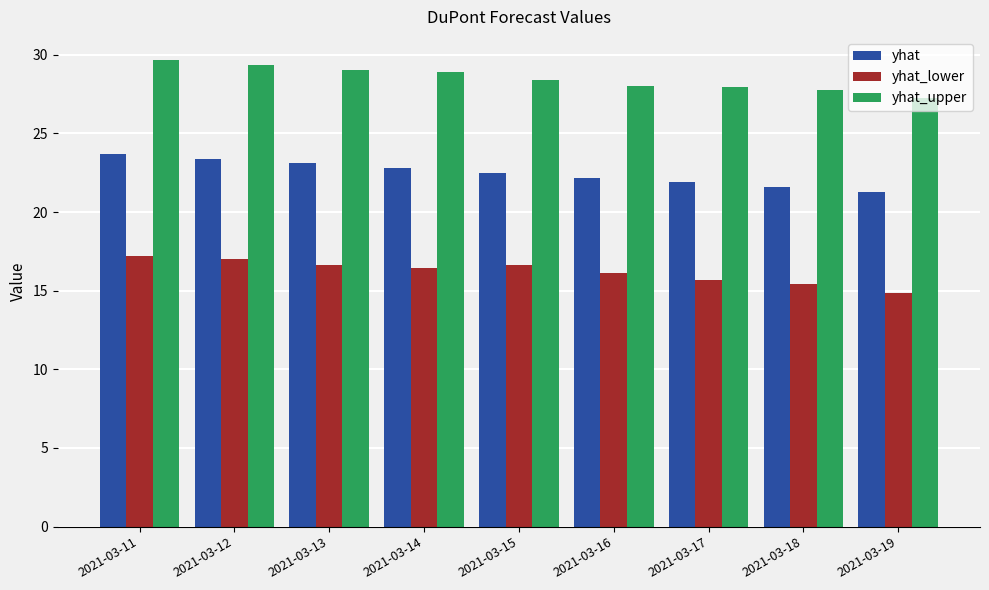

How many bars are there in each group?

3